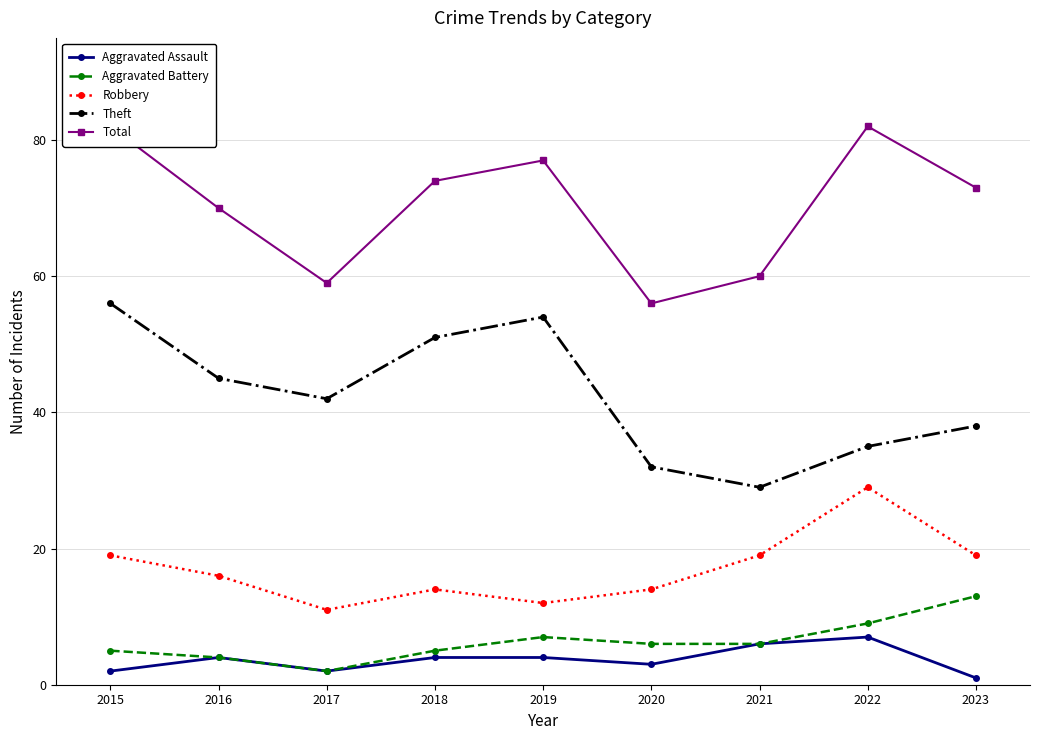

What are all the series names shown in the legend?

Aggravated Assault, Aggravated Battery, Robbery, Theft, Total